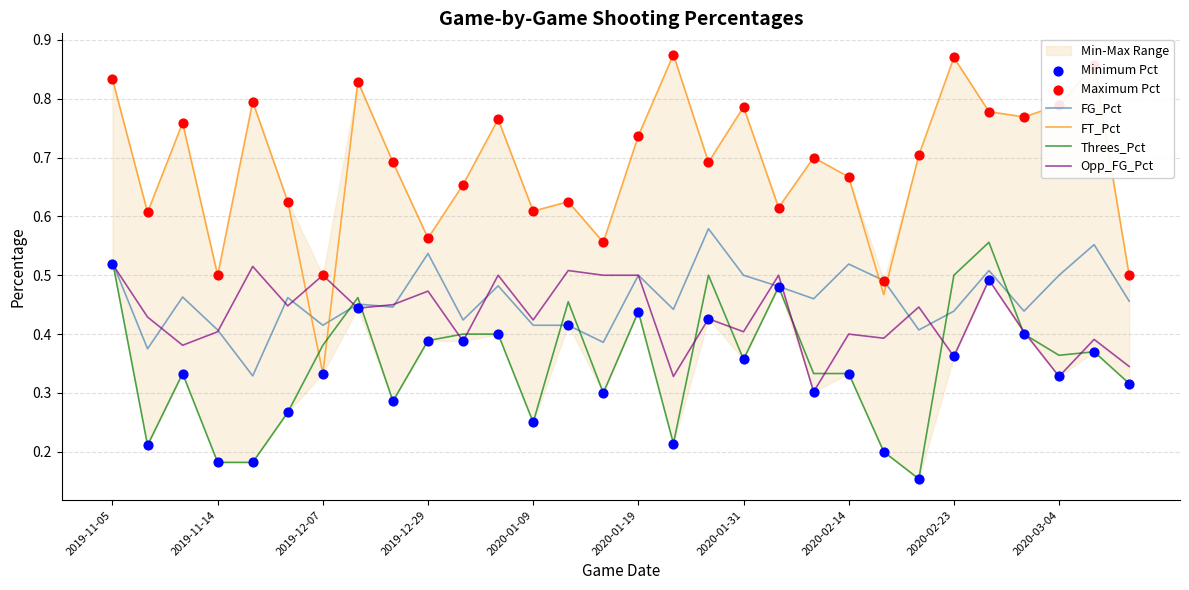

Which series has the largest total across all categories?

Maximum Pct